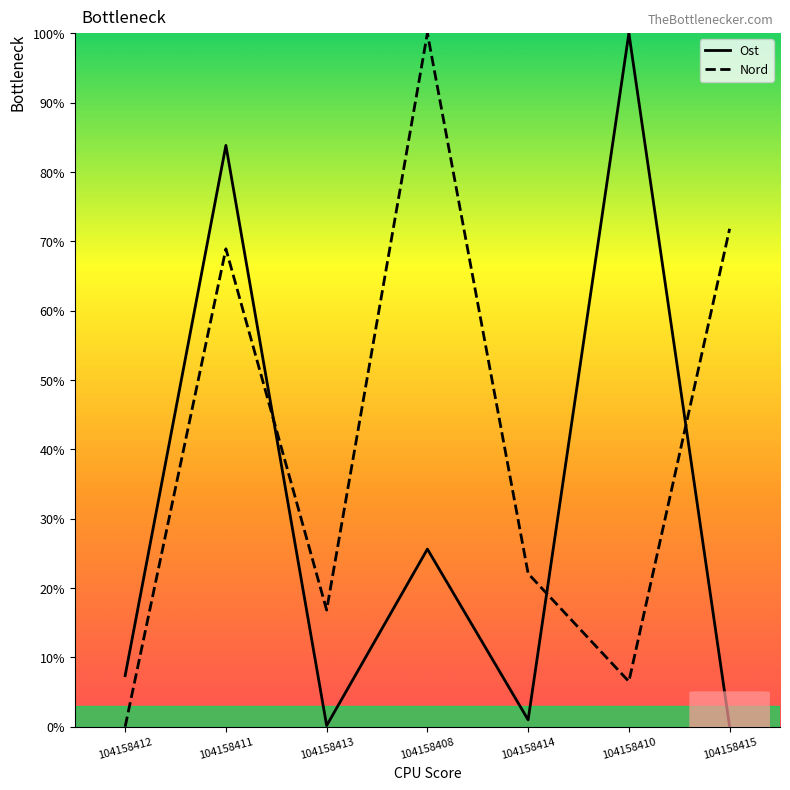

What is the sum of all Nord values?

286.1